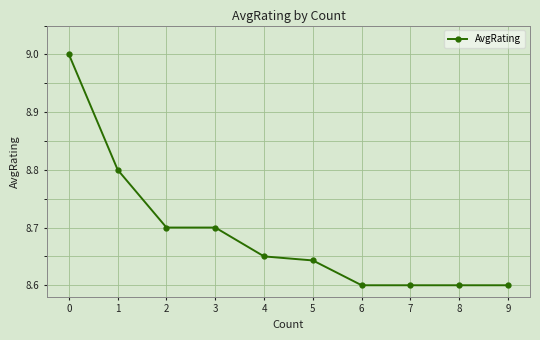

Count the values in the range 8 to 9.

10